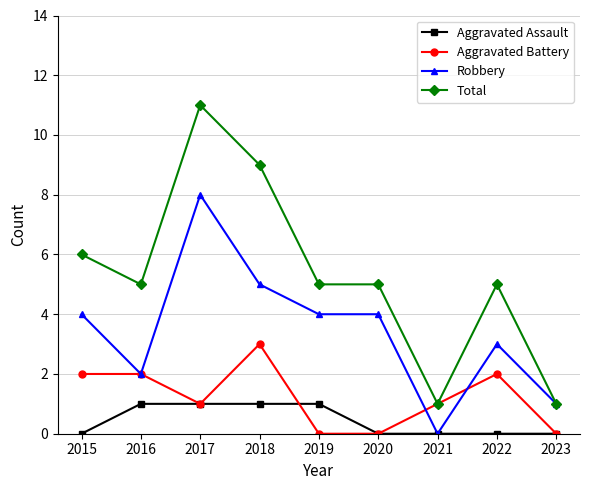

Reading left to right, list all the values displayed in this chart.

Aggravated Assault: 0	1	1	1	1	0	0	0	0
Aggravated Battery: 2	2	1	3	0	0	1	2	0
Robbery: 4	2	8	5	4	4	0	3	1
Total: 6	5	11	9	5	5	1	5	1